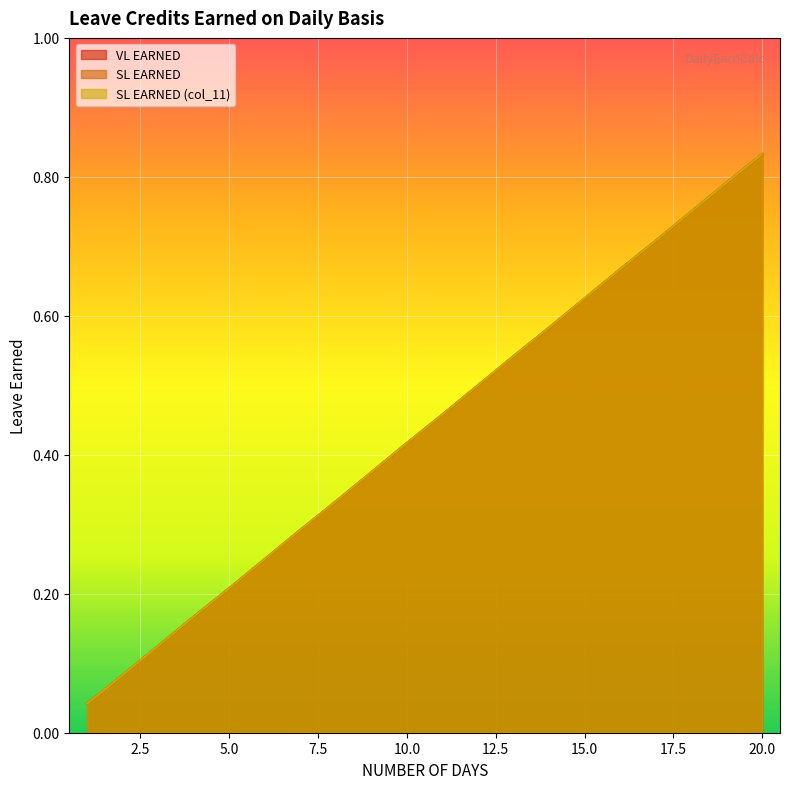

What is the average value of the VL EARNED series?

0.4